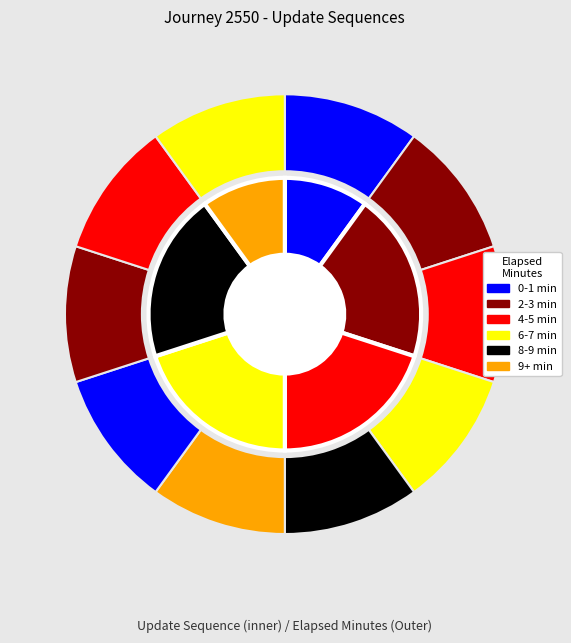

What percentage is the 8 slice, to the nearest percent?

18%